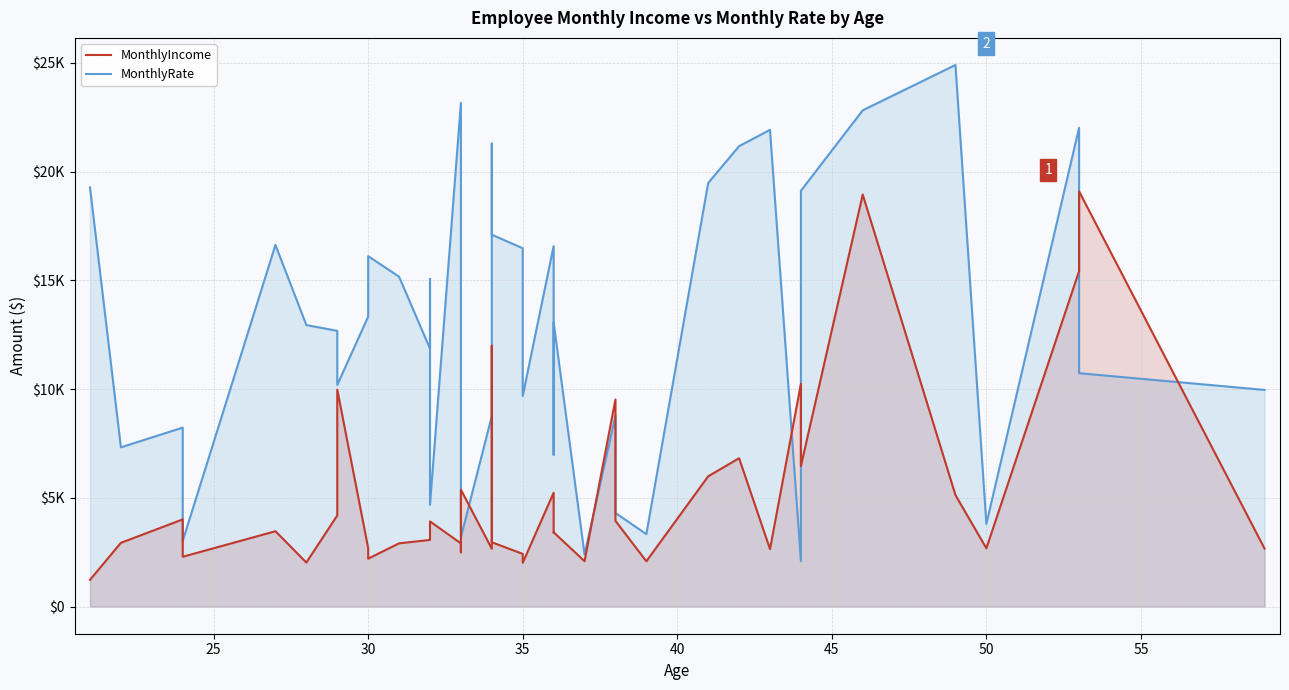

What are all the series names shown in the legend?

MonthlyIncome, MonthlyRate